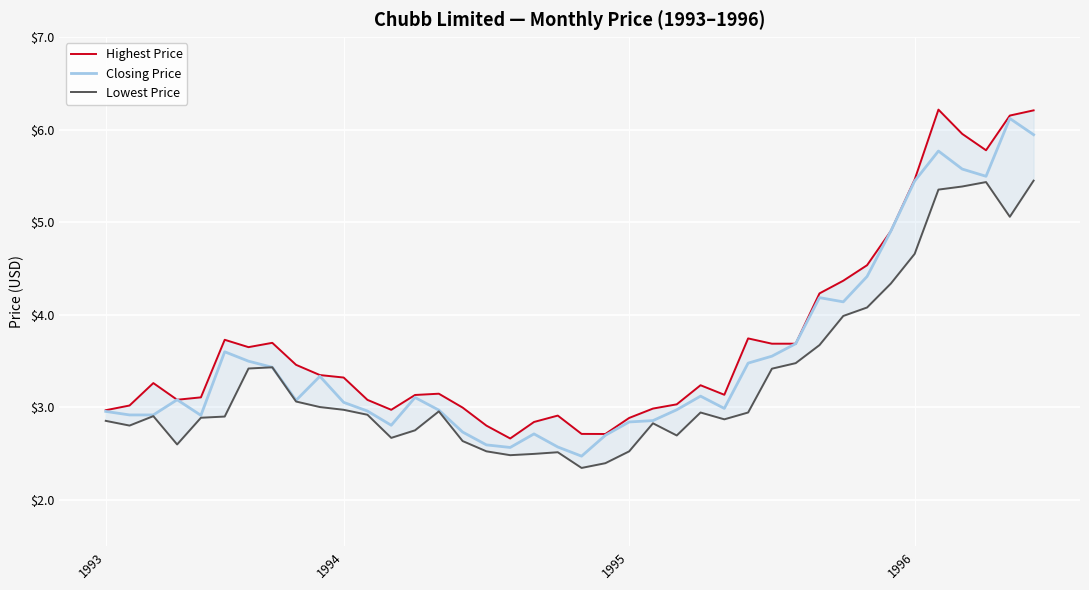

Reading left to right, list all the values displayed in this chart.

Highest Price: 3.0	3.0	3.3	3.1	3.1	3.7	3.7	3.7	3.5	3.3	3.3	3.1	3.0	3.1	3.1	3.0	2.8	2.7	2.8	2.9	2.7	2.7	2.9	3.0	3.0	3.2	3.1	3.7	3.7	3.7	4.2	4.4	4.5	4.9	5.5	6.2	6.0	5.8	6.2	6.2
Closing Price: 3.0	2.9	2.9	3.1	2.9	3.6	3.5	3.4	3.1	3.3	3.1	3.0	2.8	3.1	3.0	2.7	2.6	2.6	2.7	2.6	2.5	2.7	2.8	2.9	3.0	3.1	3.0	3.5	3.6	3.7	4.2	4.1	4.4	4.9	5.4	5.8	5.6	5.5	6.1	5.9
Lowest Price: 2.9	2.8	2.9	2.6	2.9	2.9	3.4	3.4	3.1	3.0	3.0	2.9	2.7	2.8	3.0	2.6	2.5	2.5	2.5	2.5	2.3	2.4	2.5	2.8	2.7	2.9	2.9	2.9	3.4	3.5	3.7	4.0	4.1	4.3	4.7	5.4	5.4	5.4	5.1	5.4